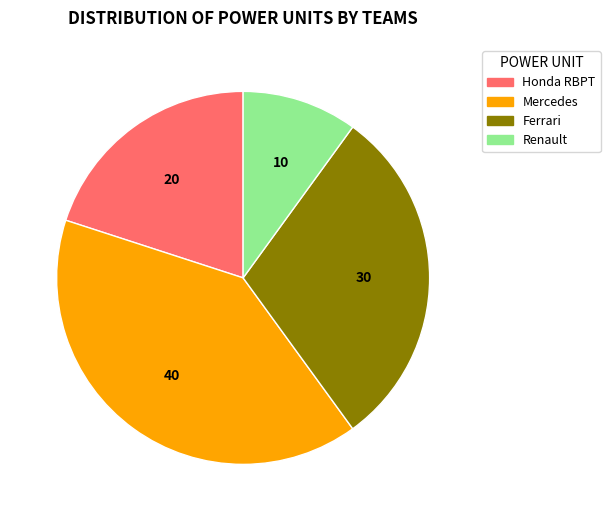

How many segments does this pie chart have?

4